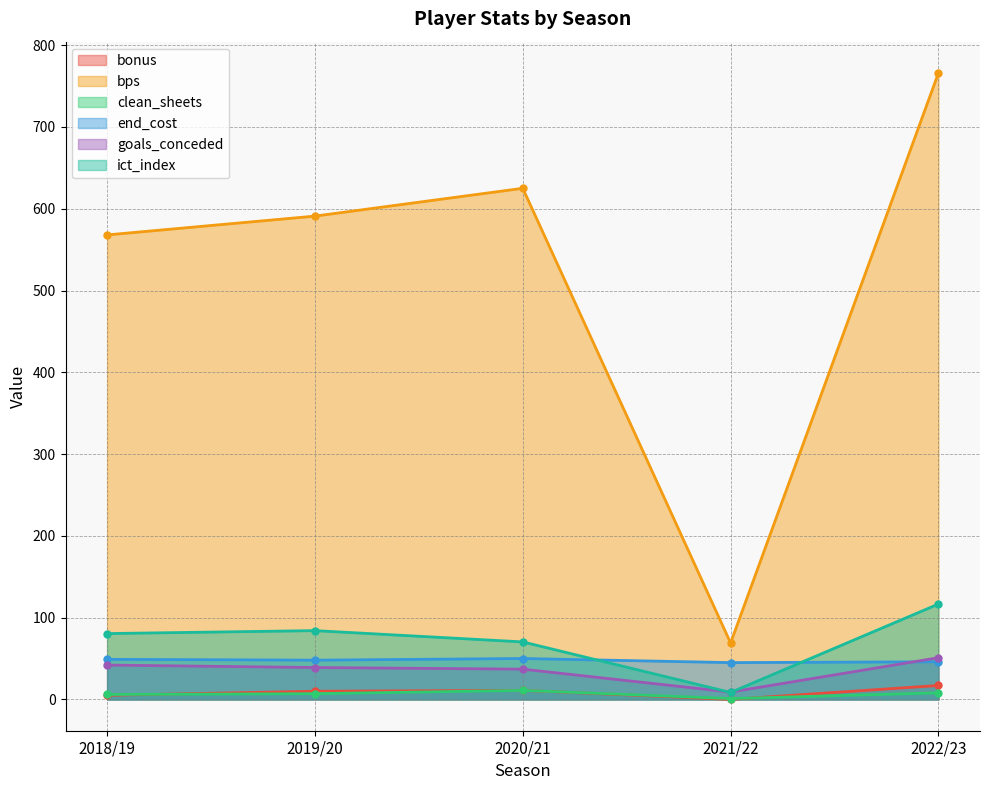

True or false: end_cost and clean_sheets cross at least once.

False